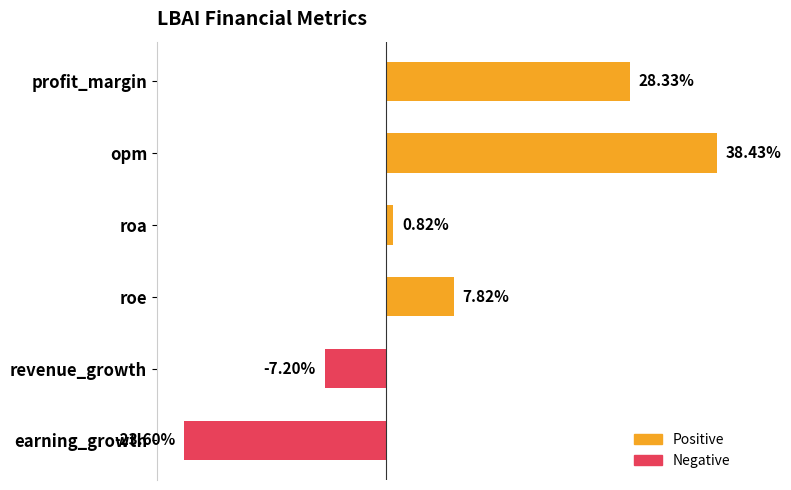

Which has a higher value, roa or revenue_growth?

roa